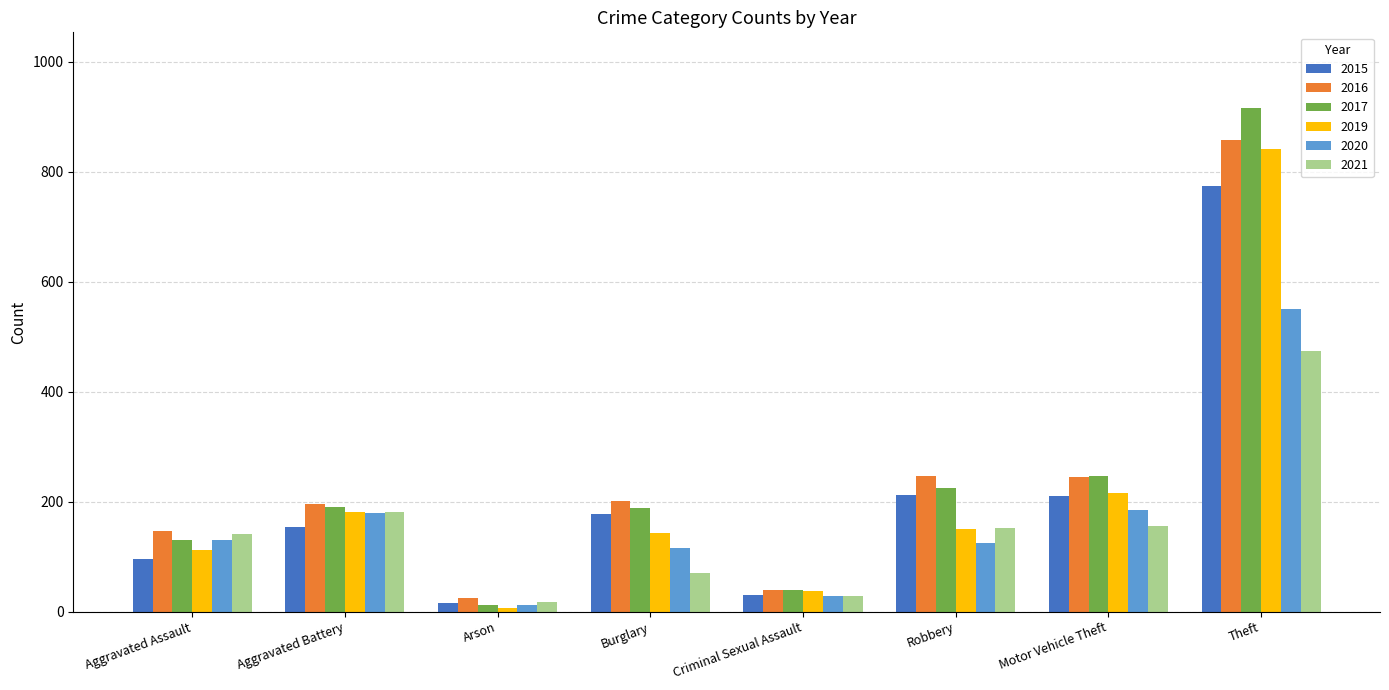

What position from the right is Motor Vehicle Theft?

2